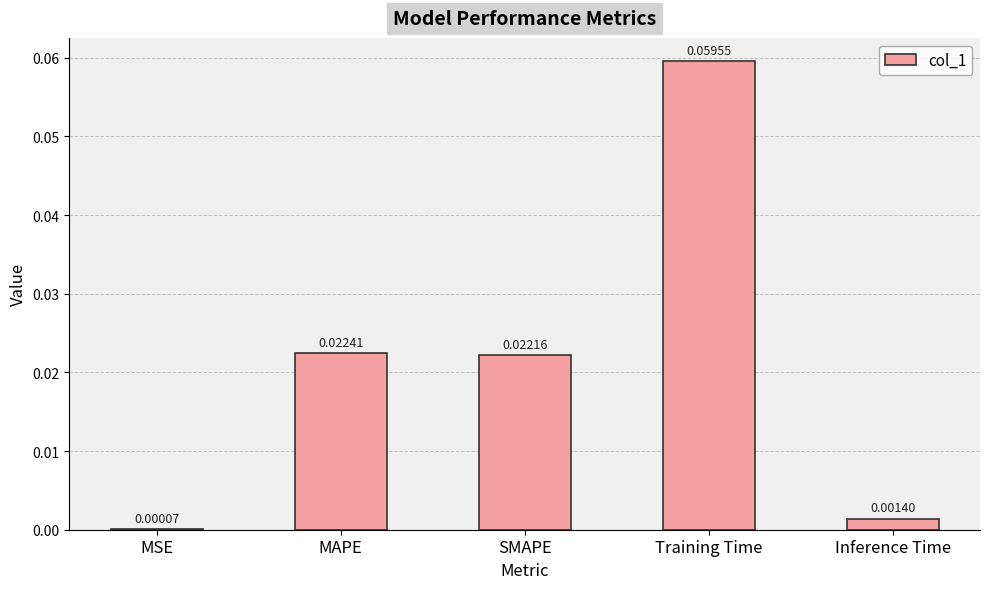

Which has a higher value, MAPE or Training Time?

Training Time